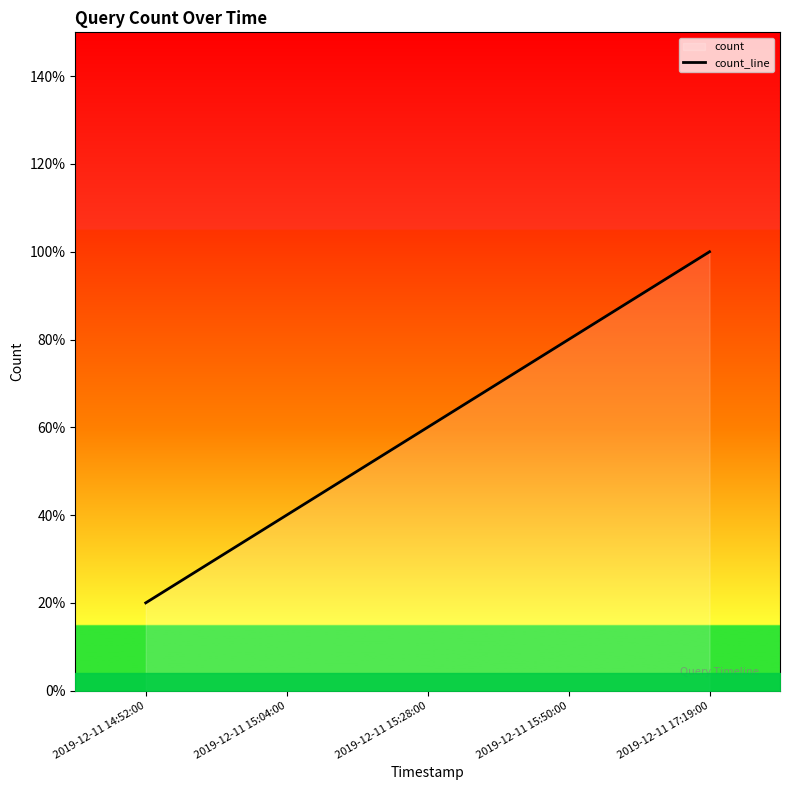

Reading left to right, extract all data points from this chart.

2019-12-11 14:52:00=0.2	2019-12-11 15:04:00=0.4	2019-12-11 15:28:00=0.6	2019-12-11 15:50:00=0.8	2019-12-11 17:19:00=1.0